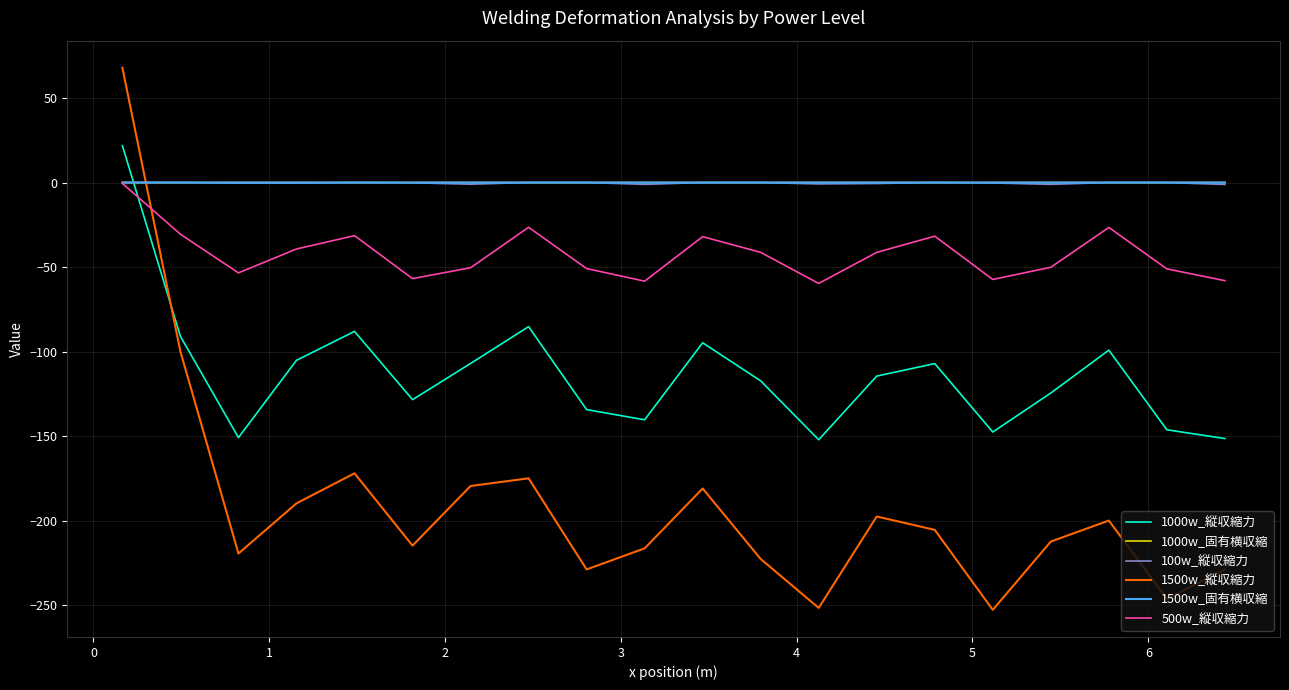

What is the minimum value shown in the chart?

-252.8